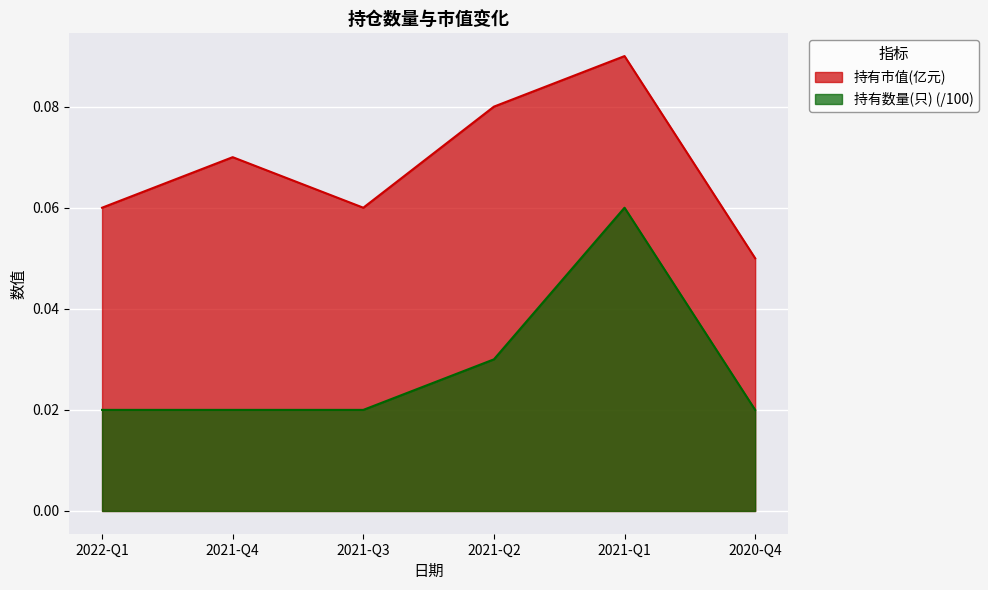

How many lines are shown in the chart?

2